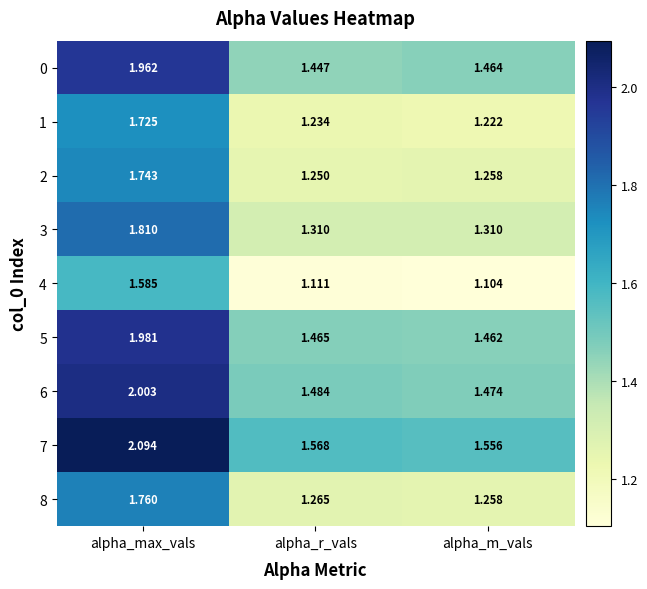

How many categories are shown in the chart?

3